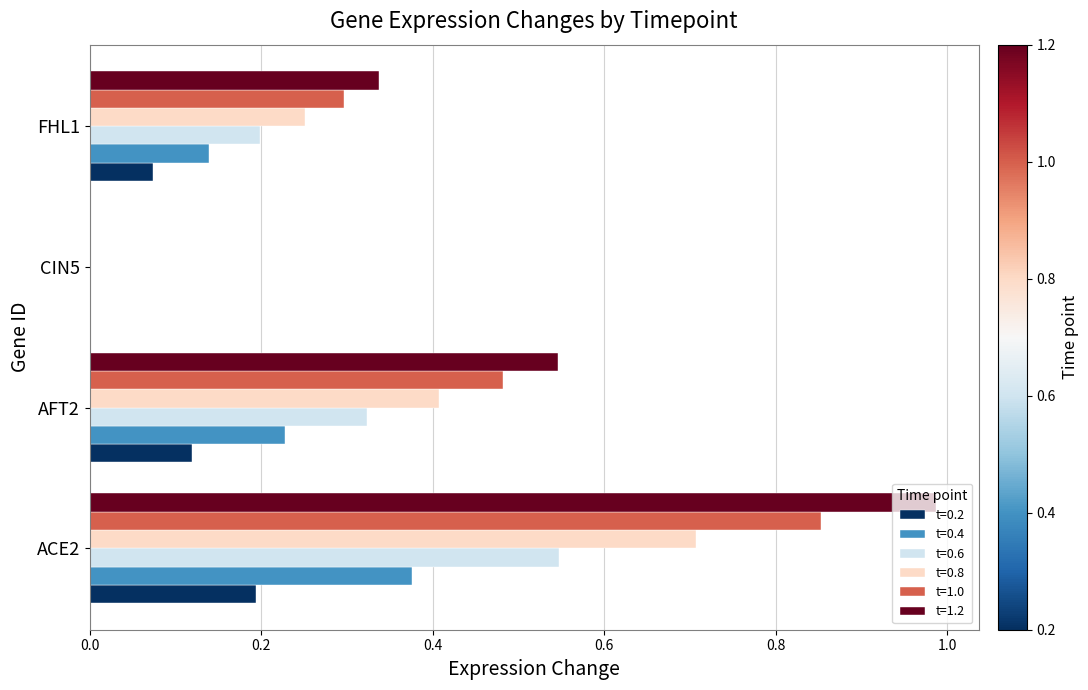

What are all the series names shown in the legend?

t=0.2, t=0.4, t=0.6, t=0.8, t=1.0, t=1.2